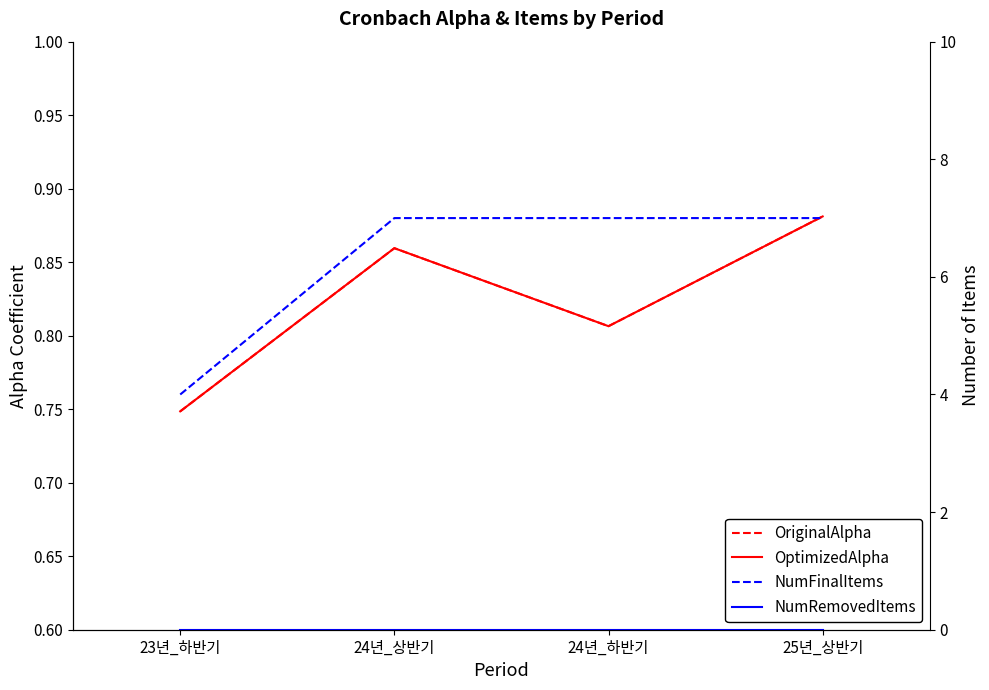

Between 23년_하반기 and 25년_상반기, which series saw the biggest shift?

NumFinalItems